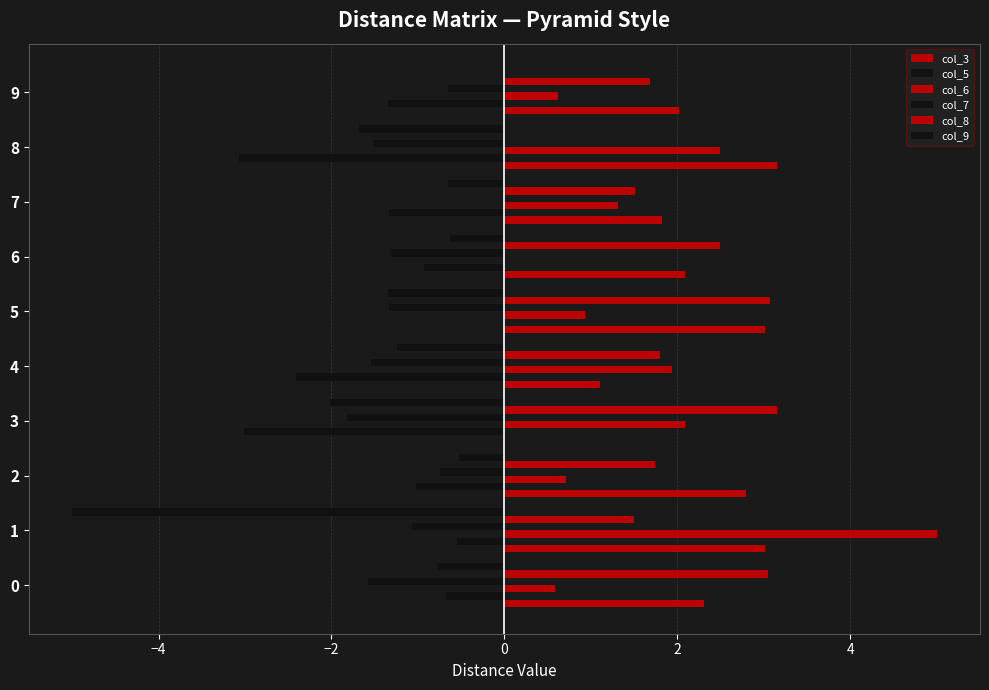

What is the value of the col_3 bar at the 2nd from the left?

3.0